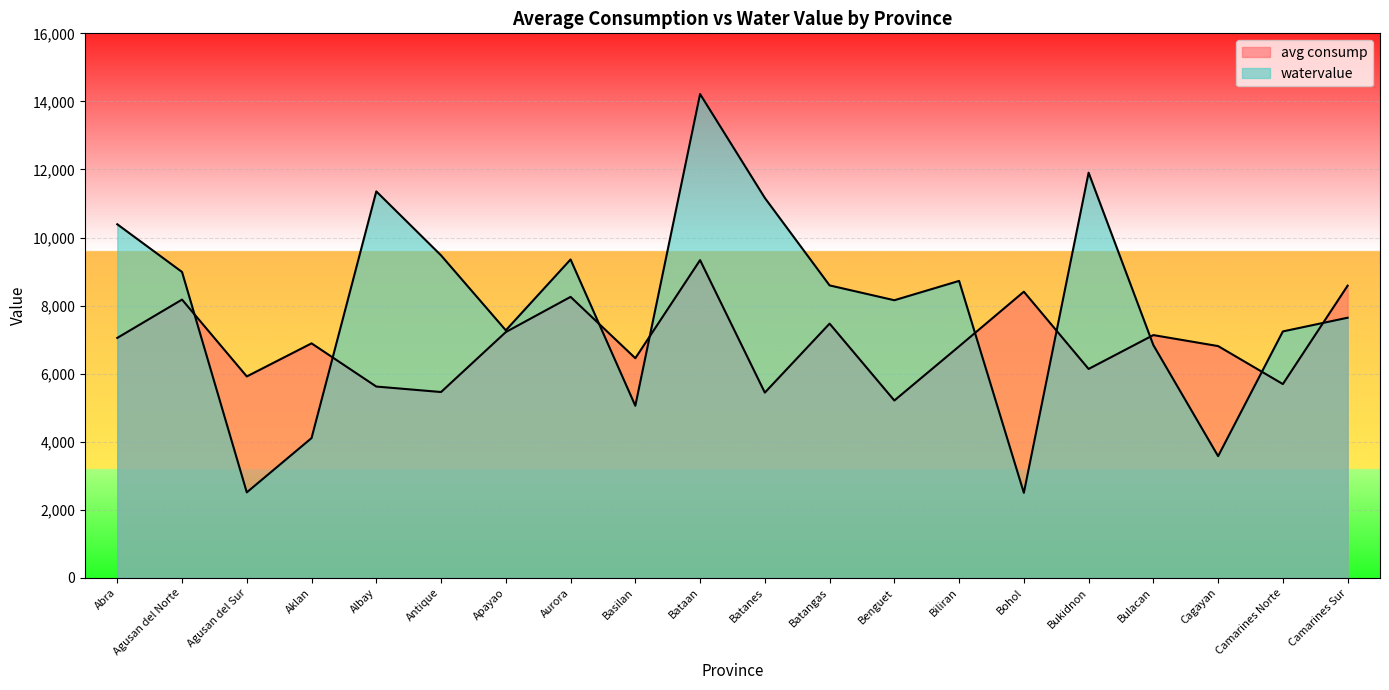

After their last crossing, which series has the higher values: avg consump or watervalue?

avg consump